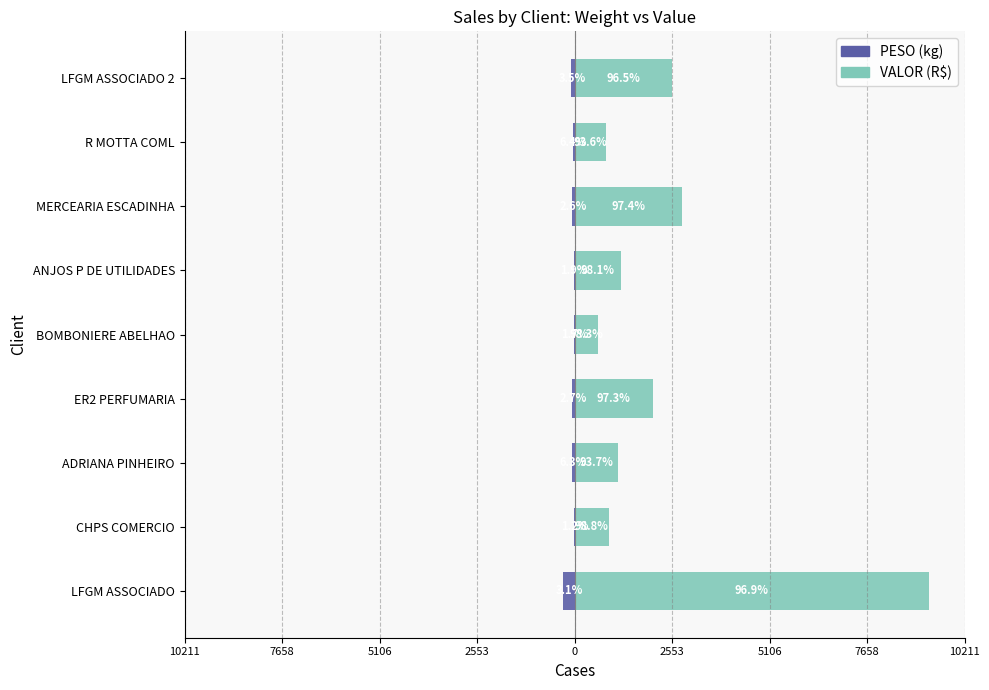

Which series changed the most between ER2 PERFUMARIA and LFGM ASSOCIADO 2?

VALOR